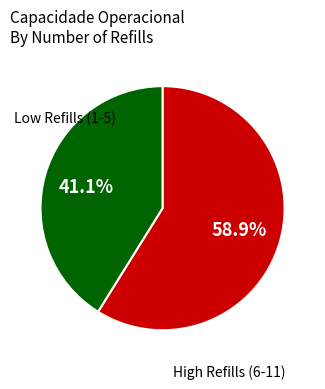

Is there any slice that represents more than half of the pie?

Yes